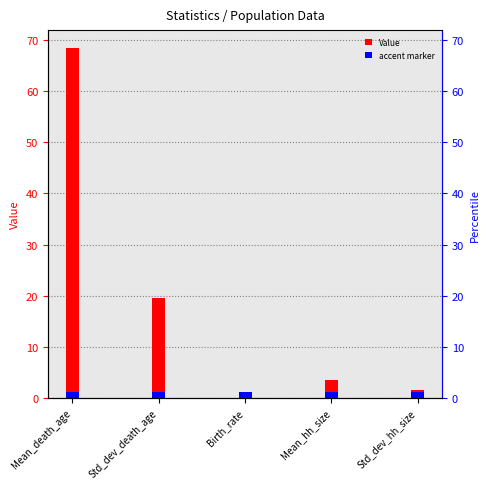

What is the change in value from Mean_death_age to Birth_rate?

-68.5